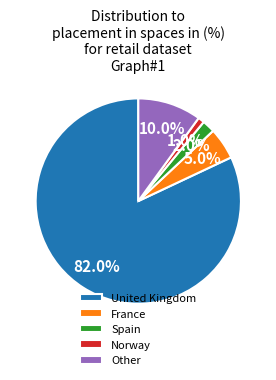

The Spain slice represents 14% of the pie. True or false?

False